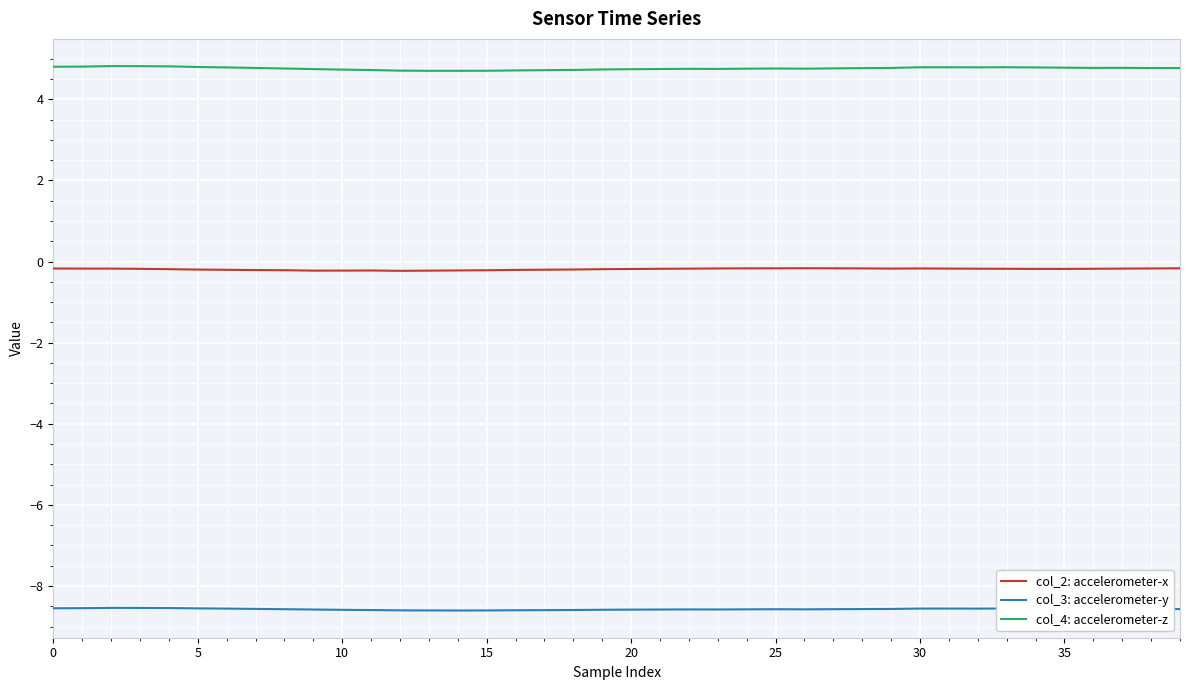

Rank the series by their average value, from highest to lowest.

col_4: accelerometer-z, col_2: accelerometer-x, col_3: accelerometer-y